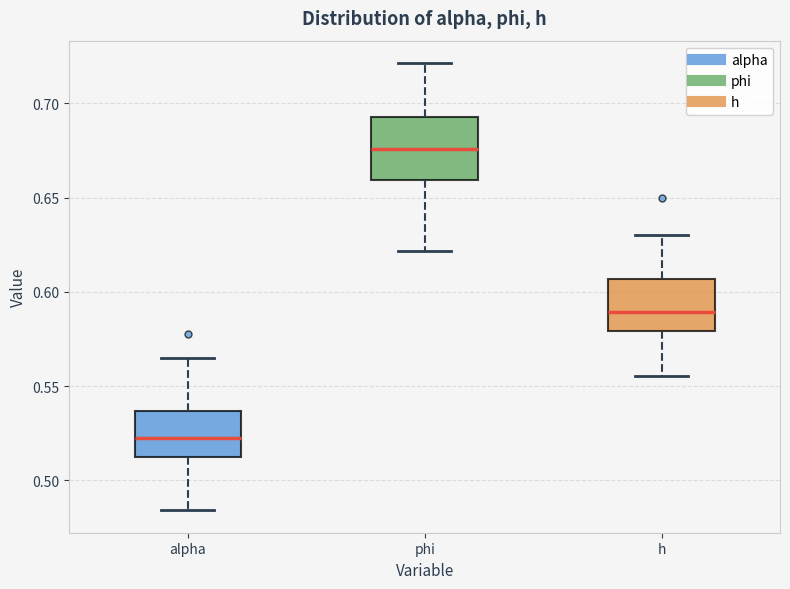

Comparing the boxes themselves (not the whiskers), which one is the tallest?

phi